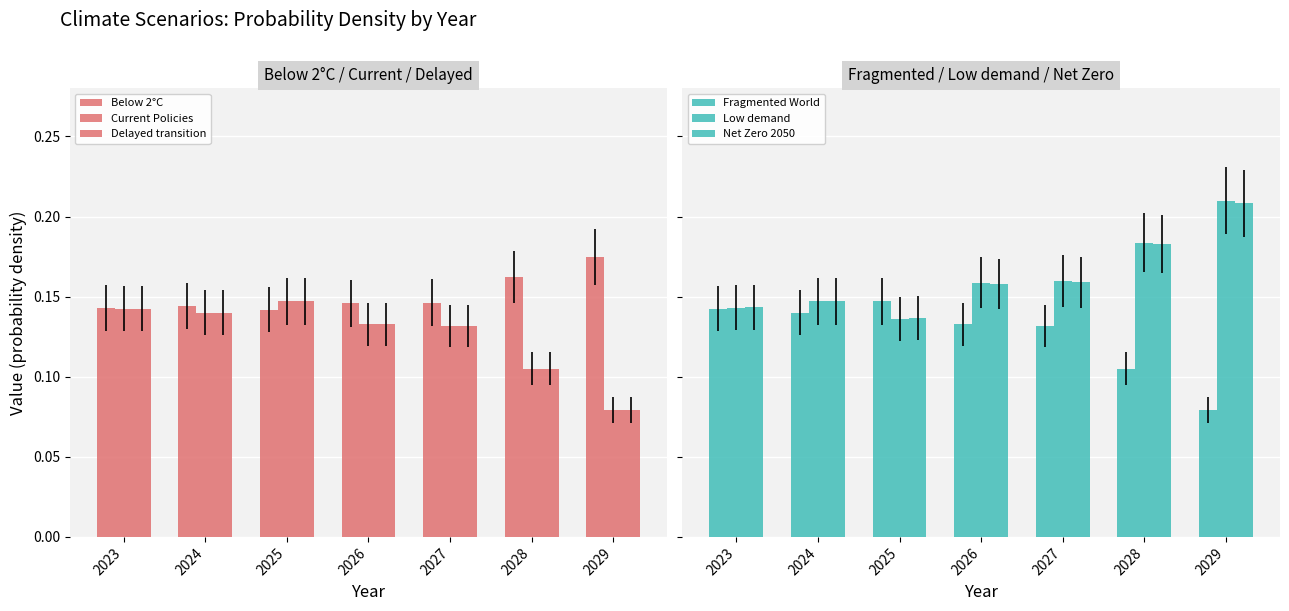

How many categories are shown in the chart?

7